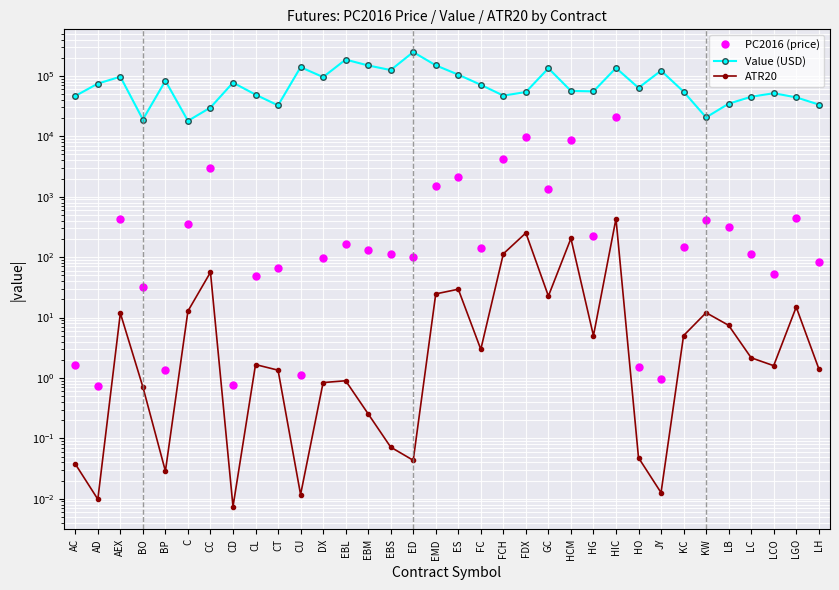

Is the value of PC2016 (price) at KW greater than the value of Value (USD) at EMD?

No